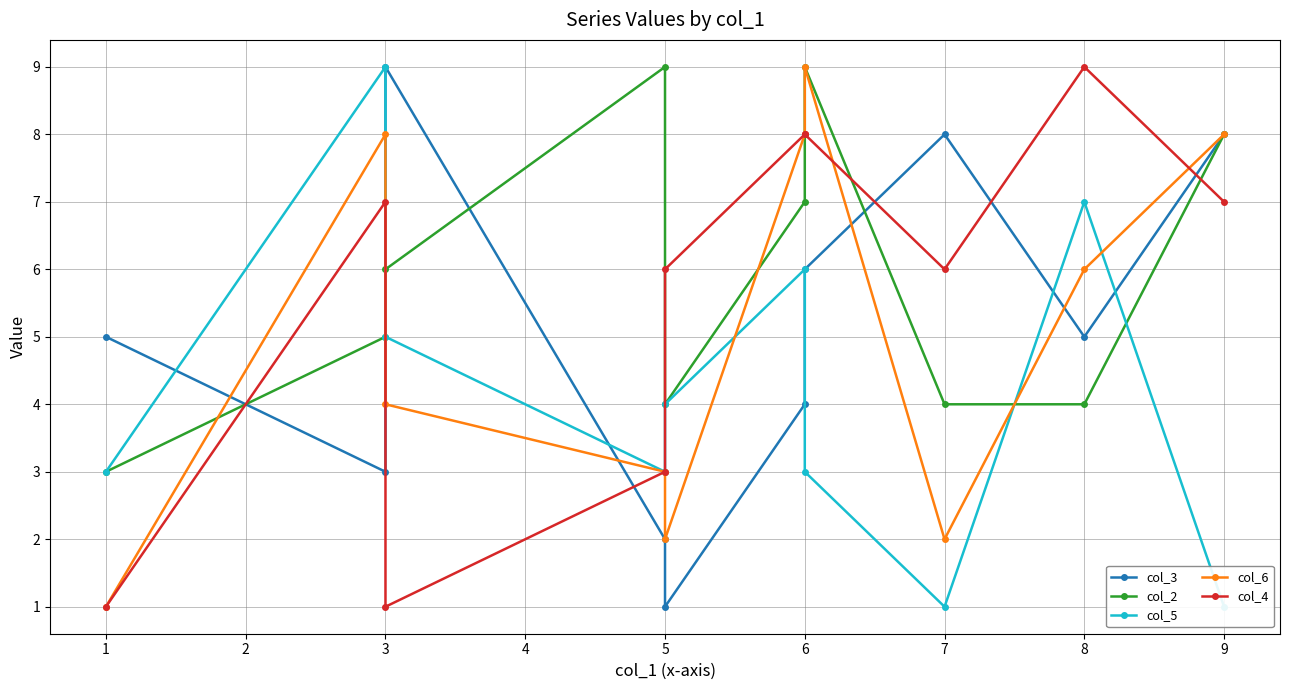

How many times do col_3 and col_5 cross each other?

6